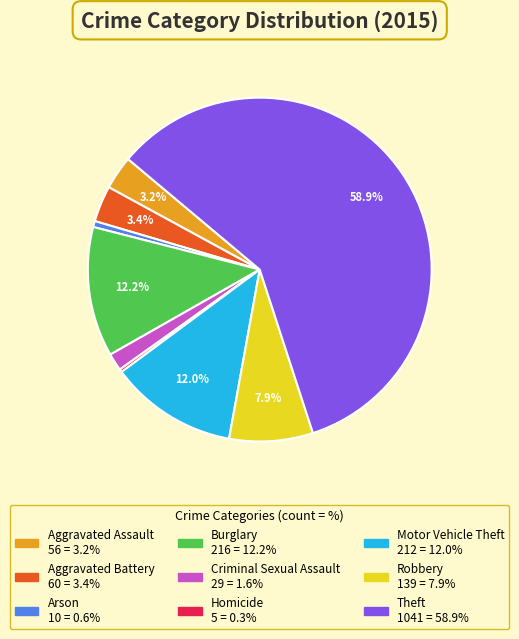

To the nearest percent, what is the average slice percentage?

11%